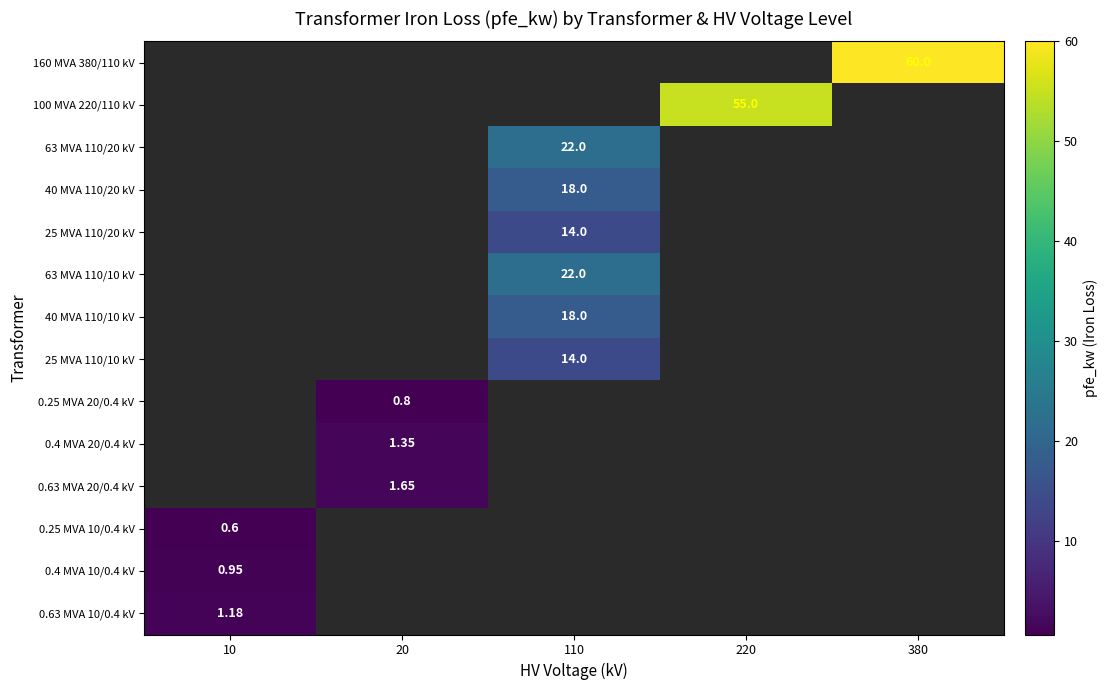

The 100 MVA 220/110 kV series shows 31.3 at 220. True or false?

False